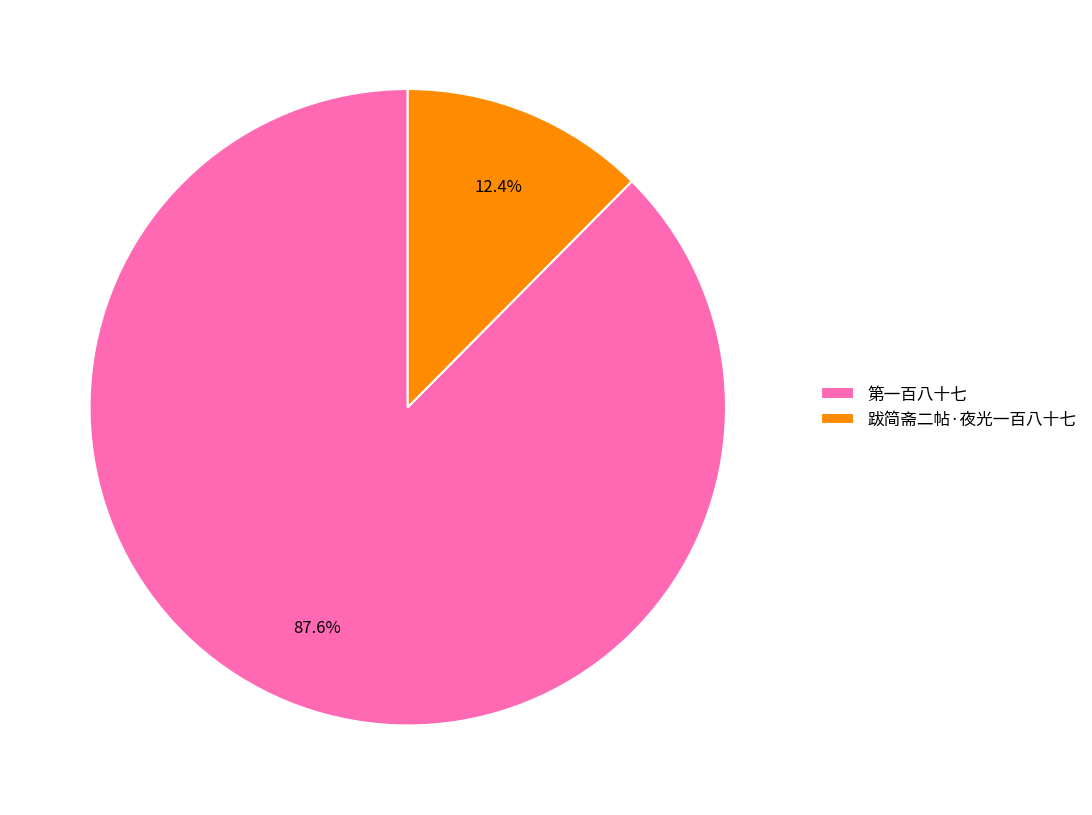

How many slices are in this pie chart?

2